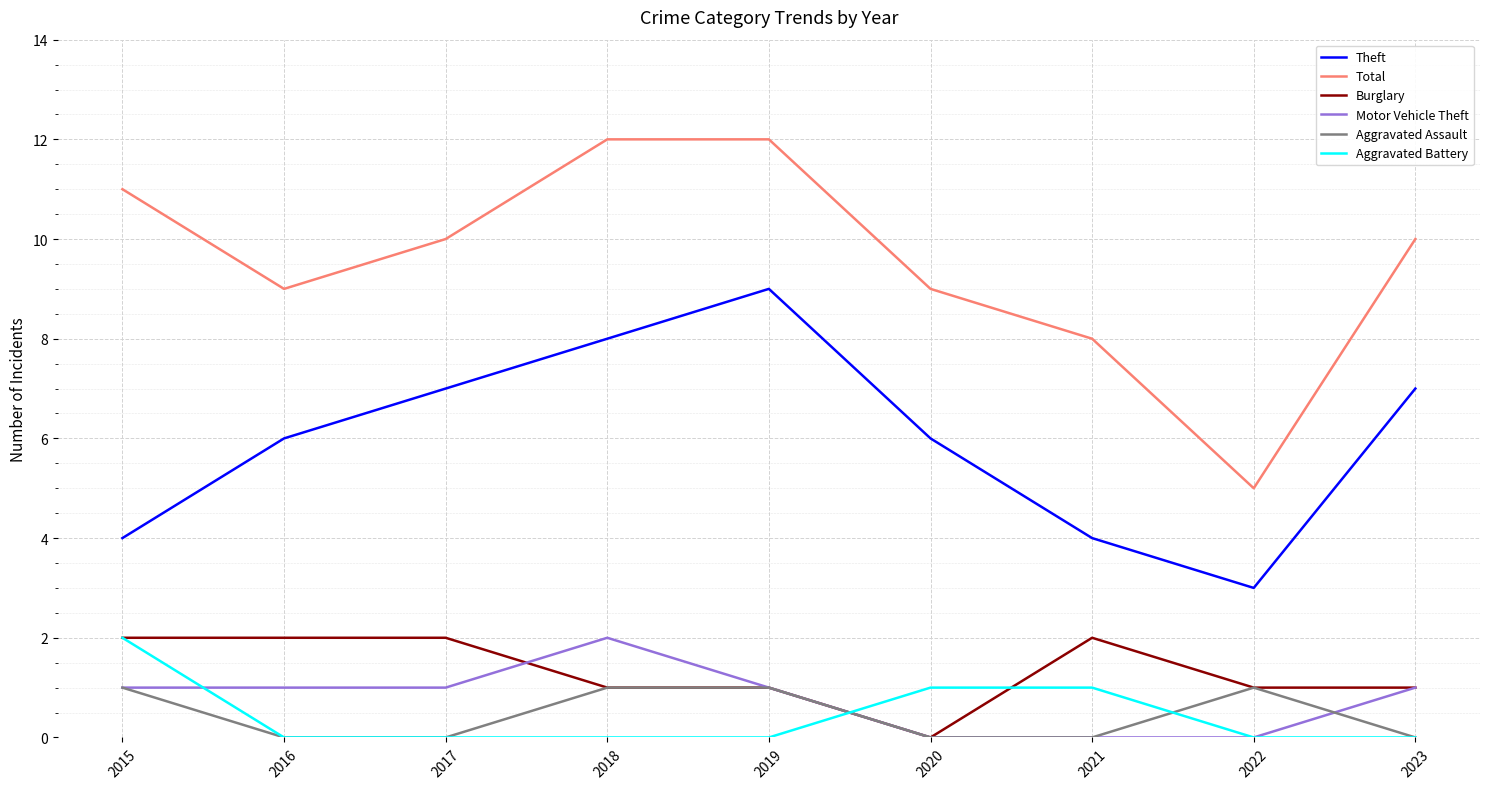

What is the total value across all series at 2022?

10